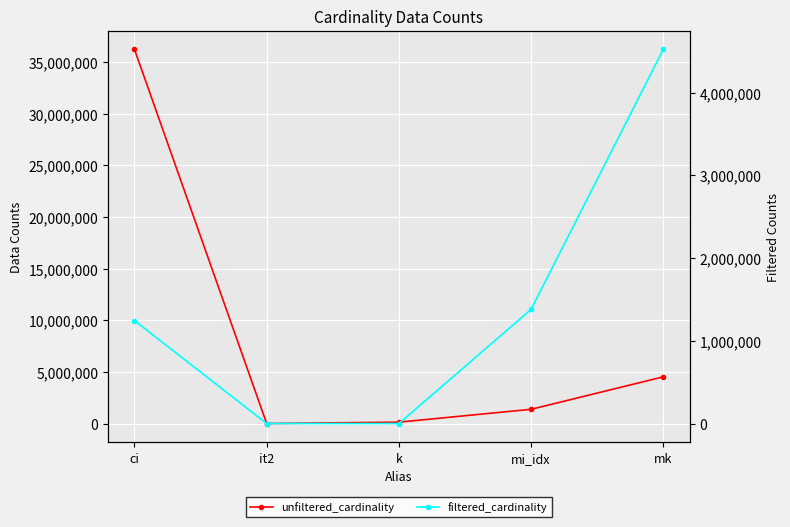

Rank the series by their maximum value, from highest to lowest.

unfiltered_cardinality, filtered_cardinality